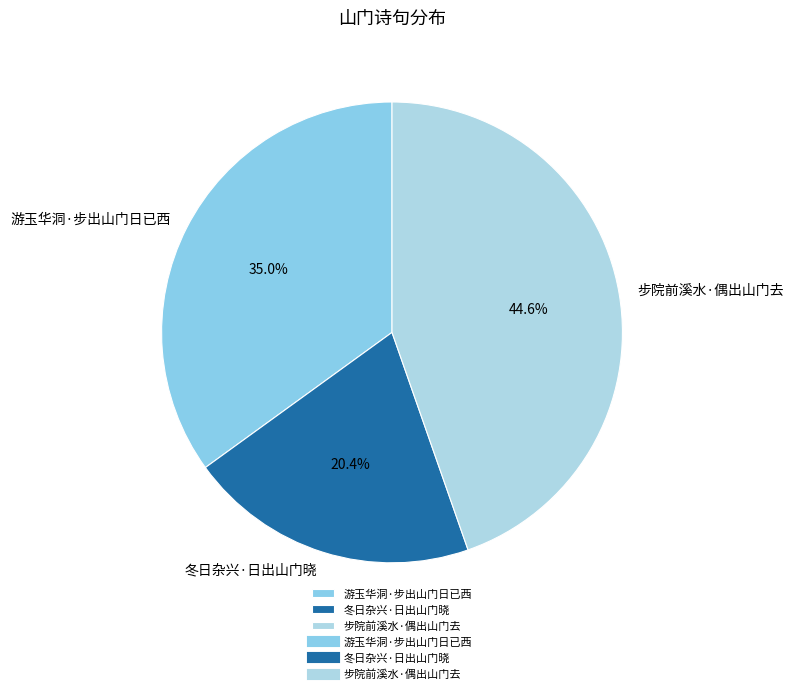

Does any single category account for the majority?

No